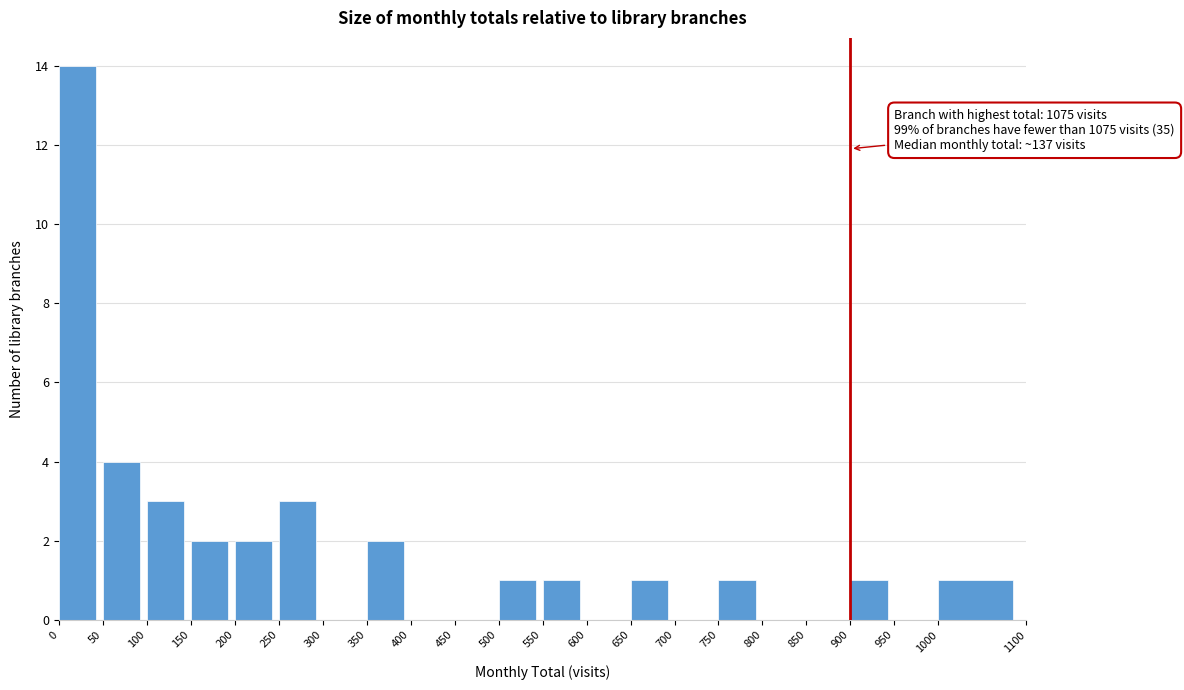

Over which range of the x-axis is the bar tallest?

0 to 50